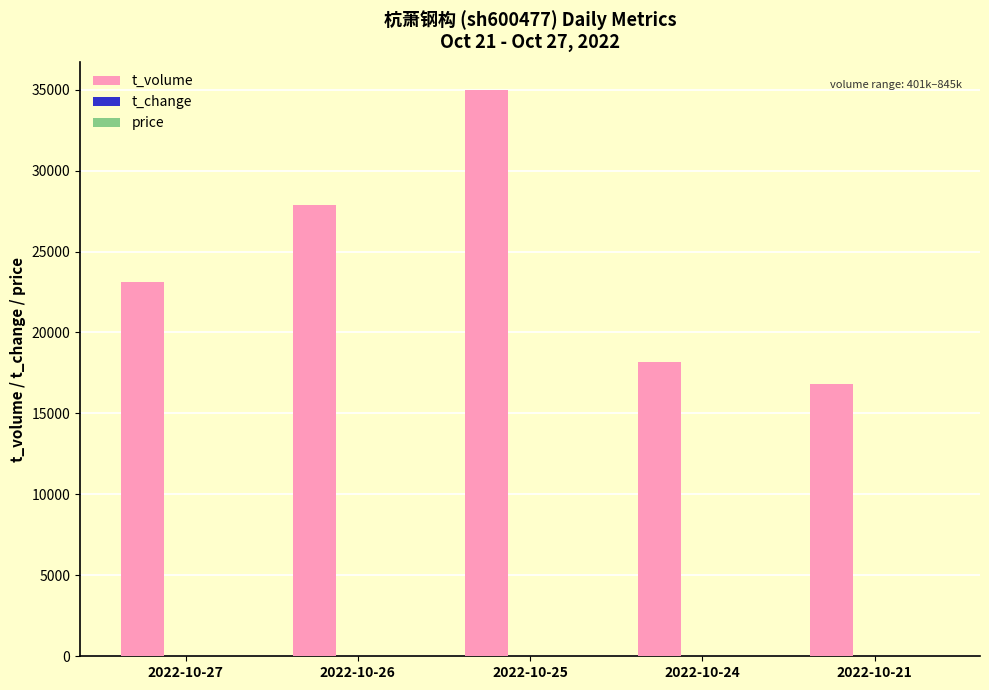

Between 2022-10-27 and 2022-10-26, which series saw the biggest shift?

t_volume